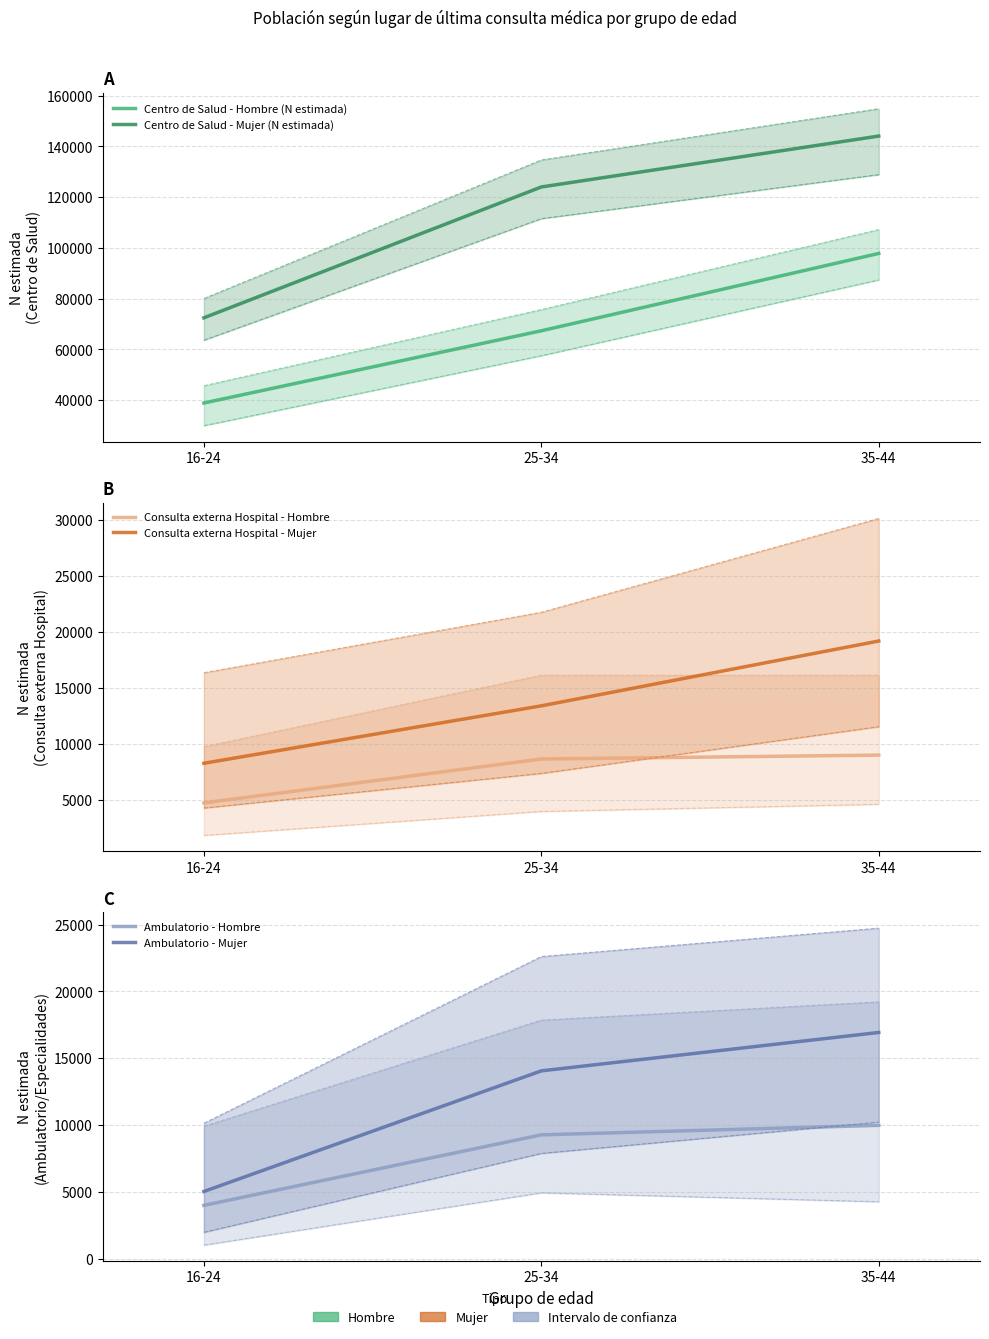

Rank the categories by Ambulatorio - Hombre value from lowest to highest.

16-24, 25-34, 35-44